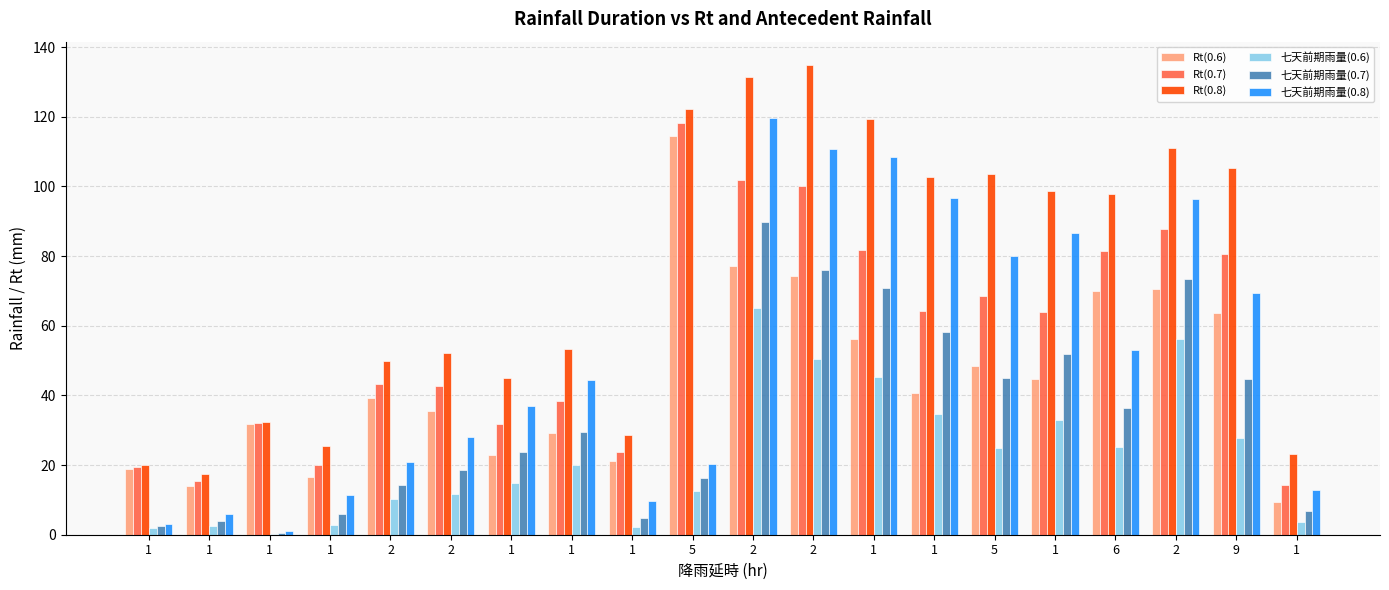

How many groups of bars are there?

20